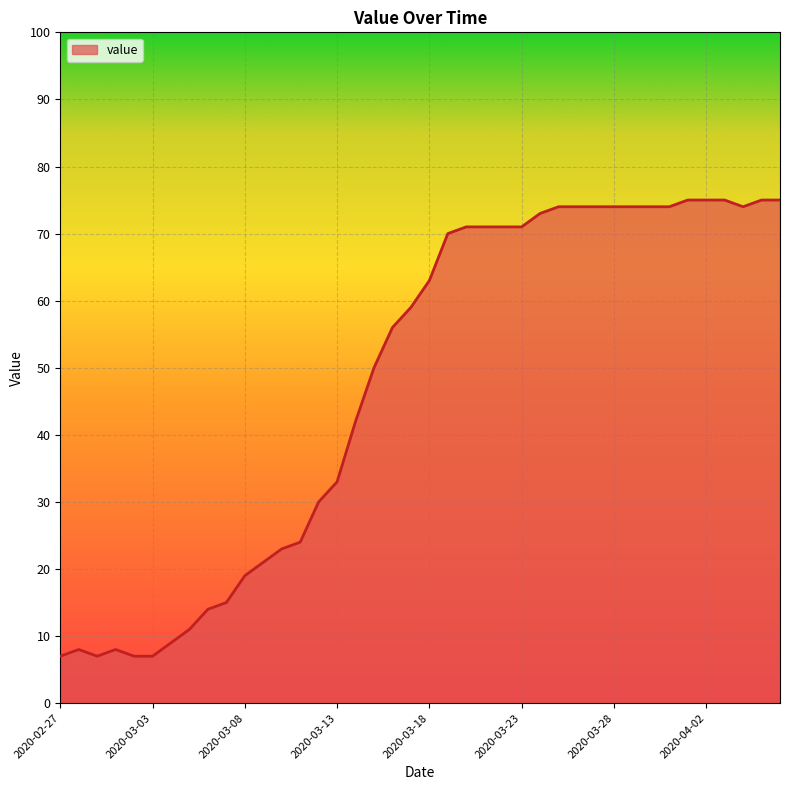

What is the maximum value shown in the chart?

75